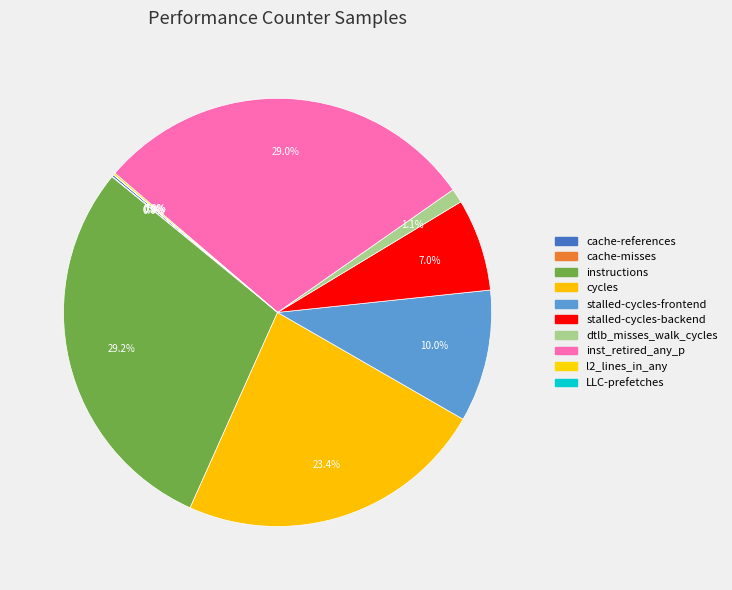

Does any single category account for the majority?

No